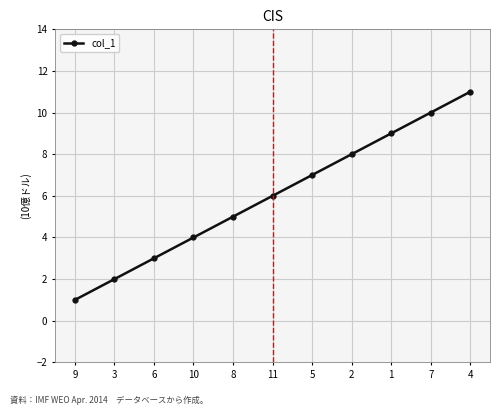

What is the sum of all values?

66